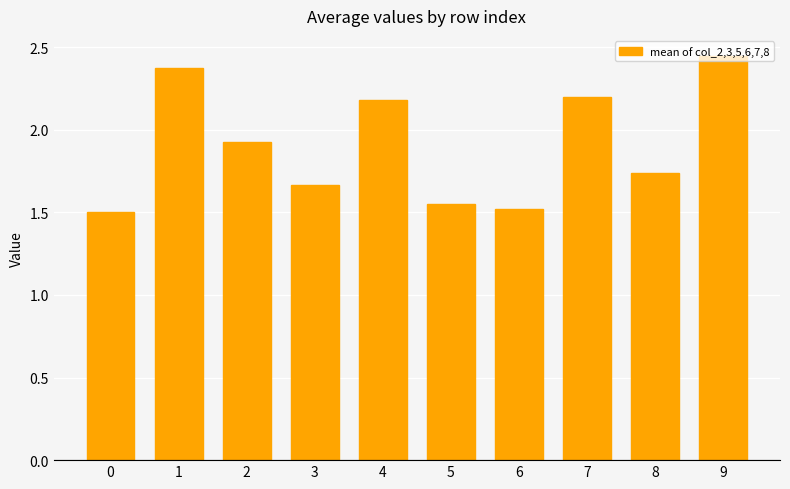

What is the difference between the second highest and minimum values?

0.9